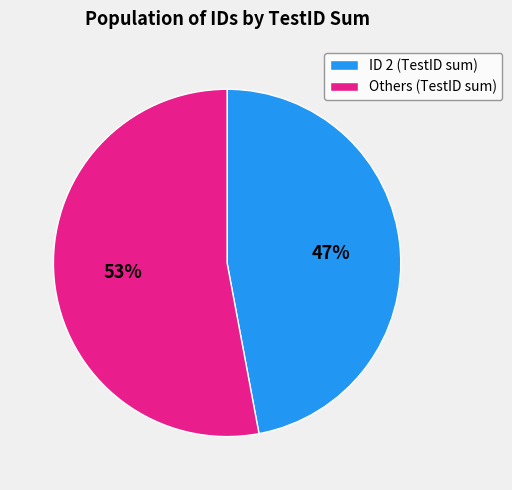

What percentage is the ID 2 (TestID sum) slice, to the nearest percent?

47%